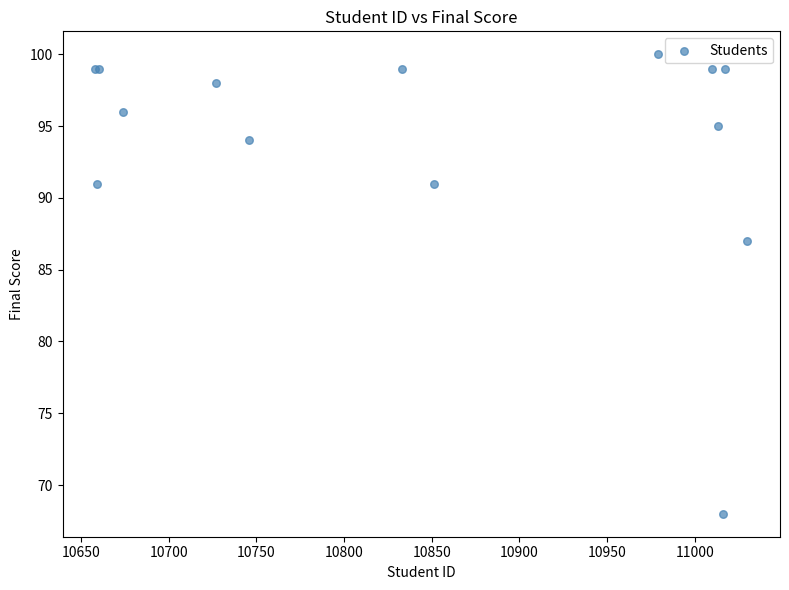

What Y value in the scatter plot is closest to 84?

87